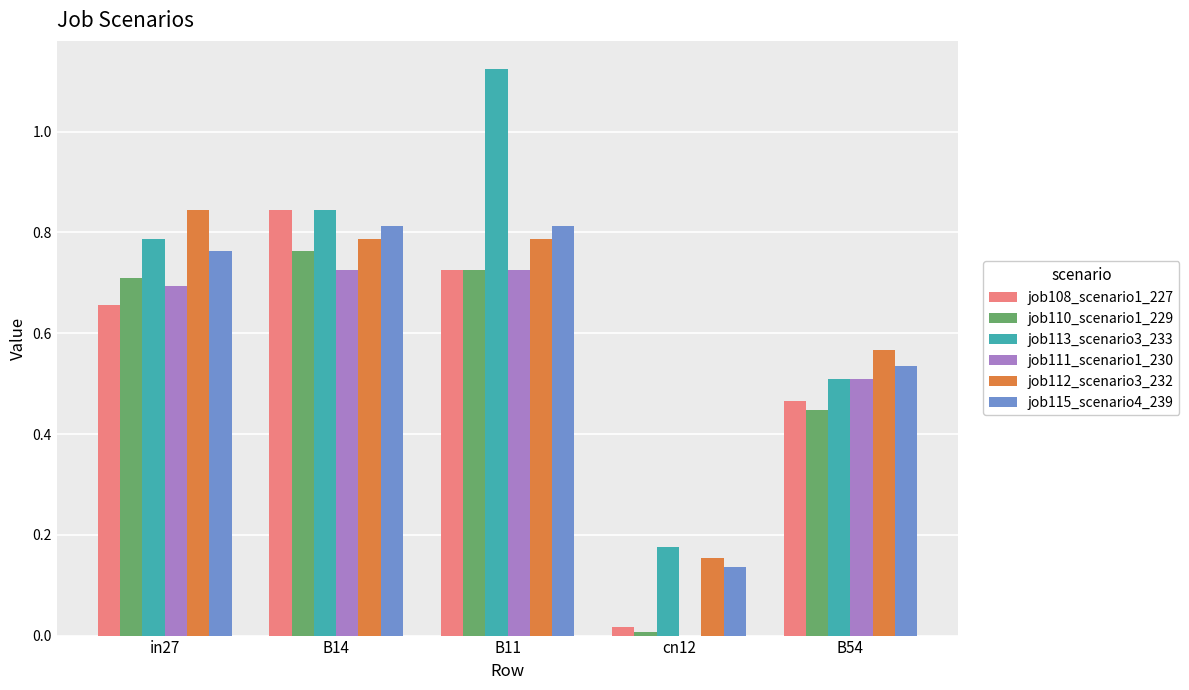

Is it true that job115_scenario4_239 equals 0.2 at B54?

False